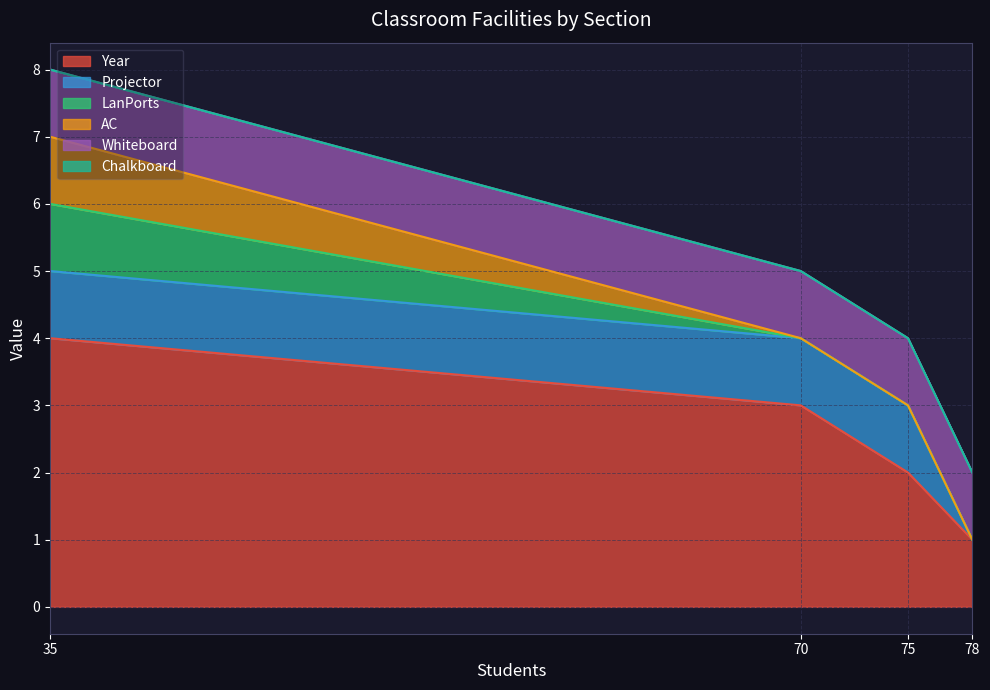

At which category is the sum across all series the highest?

CSE-FS-8 (35)